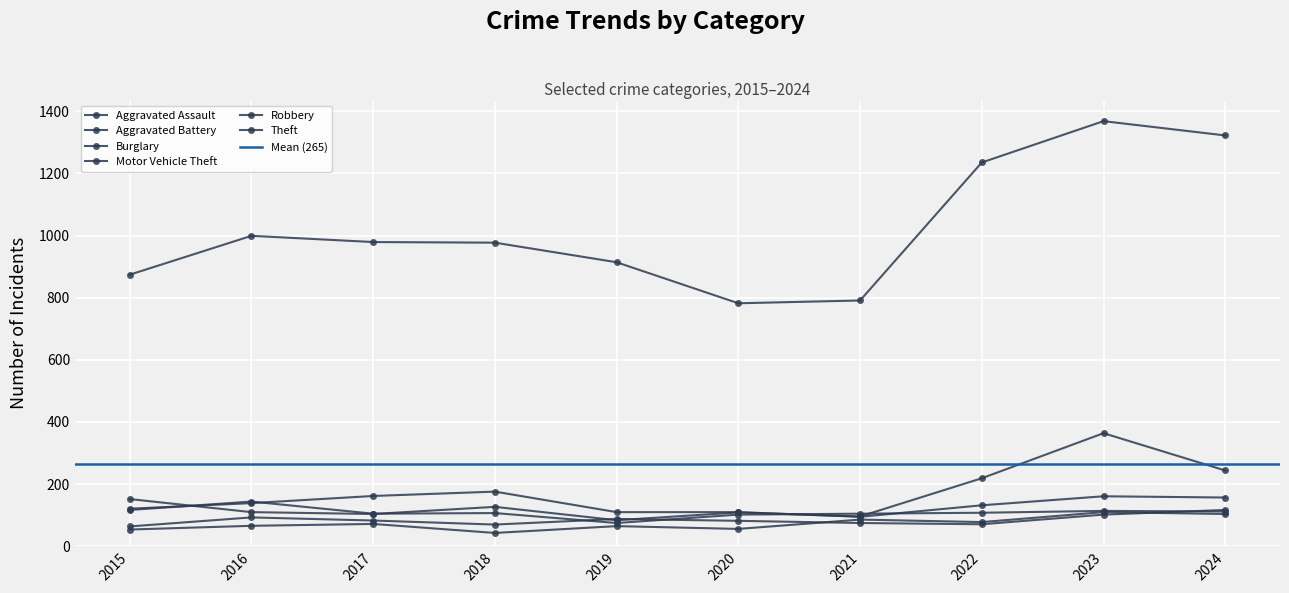

At which category does Aggravated Battery reach its first local peak?

2016